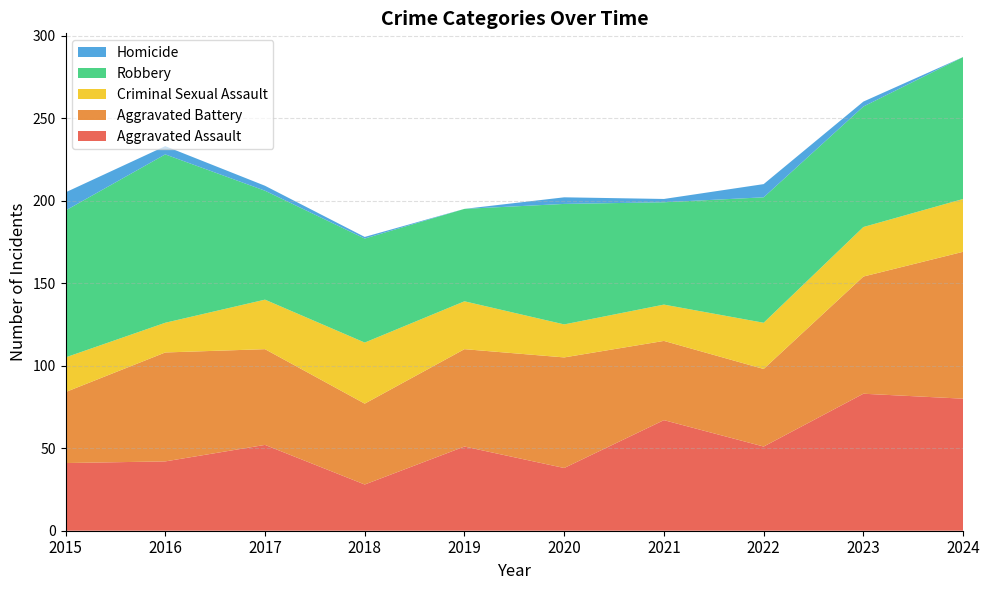

Reading left to right, extract all data points from this chart.

Aggravated Assault: 2015=41	2016=42	2017=52	2018=28	2019=51	2020=38	2021=67	2022=51	2023=83	2024=80
Aggravated Battery: 2015=43	2016=66	2017=58	2018=49	2019=59	2020=67	2021=48	2022=47	2023=71	2024=89
Criminal Sexual Assault: 2015=21	2016=18	2017=30	2018=37	2019=29	2020=20	2021=22	2022=28	2023=30	2024=32
Robbery: 2015=89	2016=102	2017=66	2018=63	2019=56	2020=73	2021=62	2022=76	2023=73	2024=86
Homicide: 2015=11	2016=5	2017=3	2018=1	2019=0	2020=4	2021=2	2022=8	2023=3	2024=0